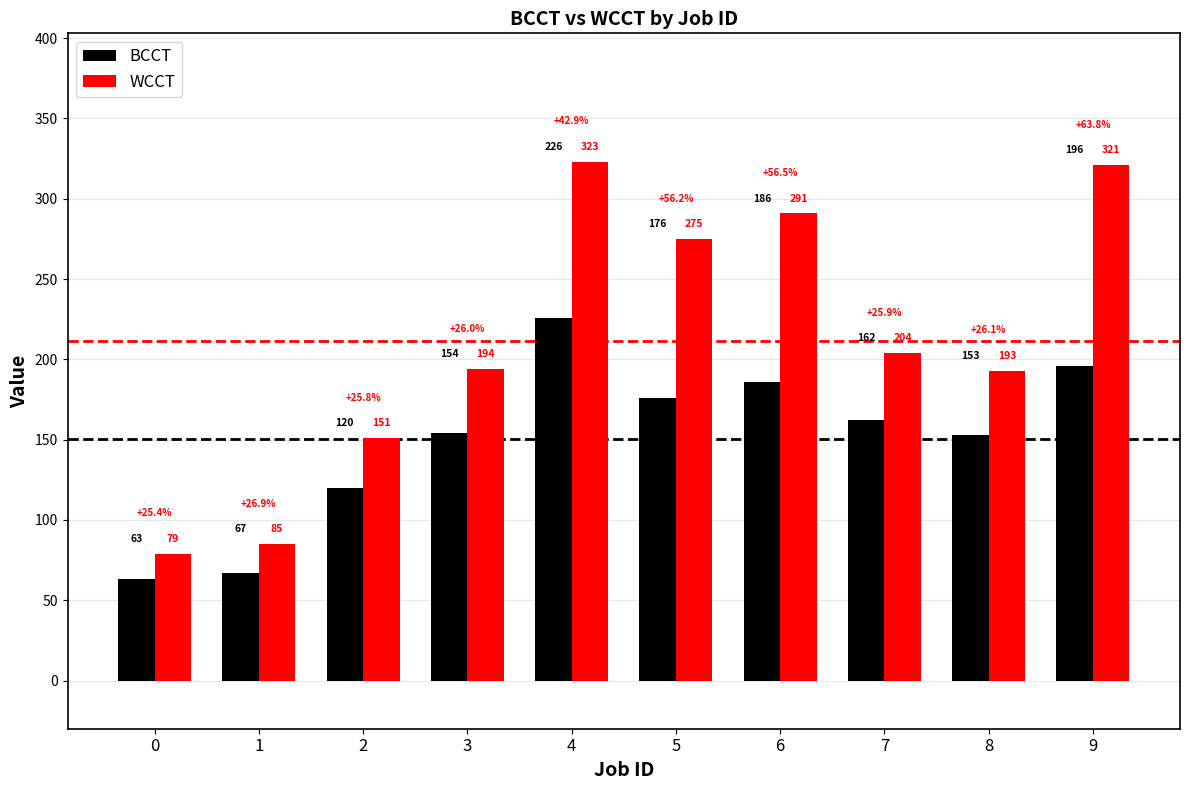

What are all the series names shown in the legend?

BCCT, WCCT